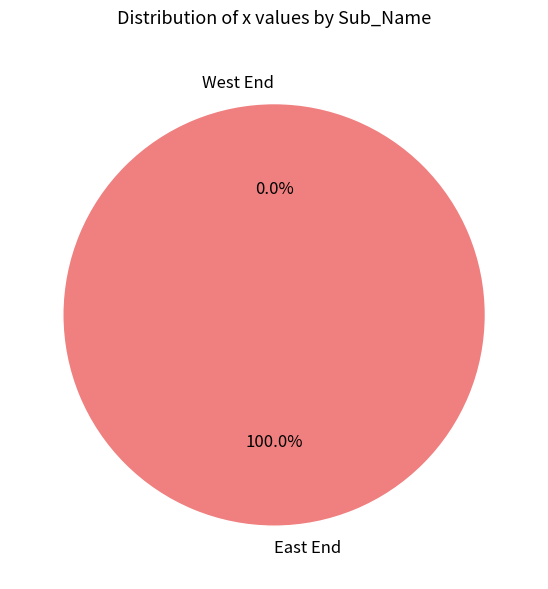

Rank the categories by value from lowest to highest.

West End, East End